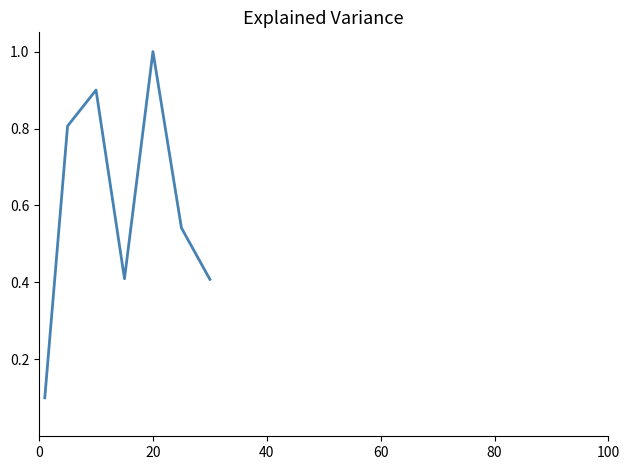

What is the maximum value shown in the chart?

1.0